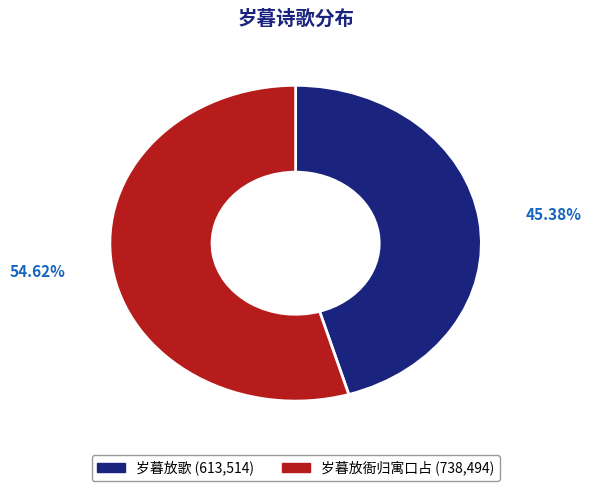

What is the ratio of the value at 岁暮放衙归寓口占 to the value at 岁暮放歌?

1.2